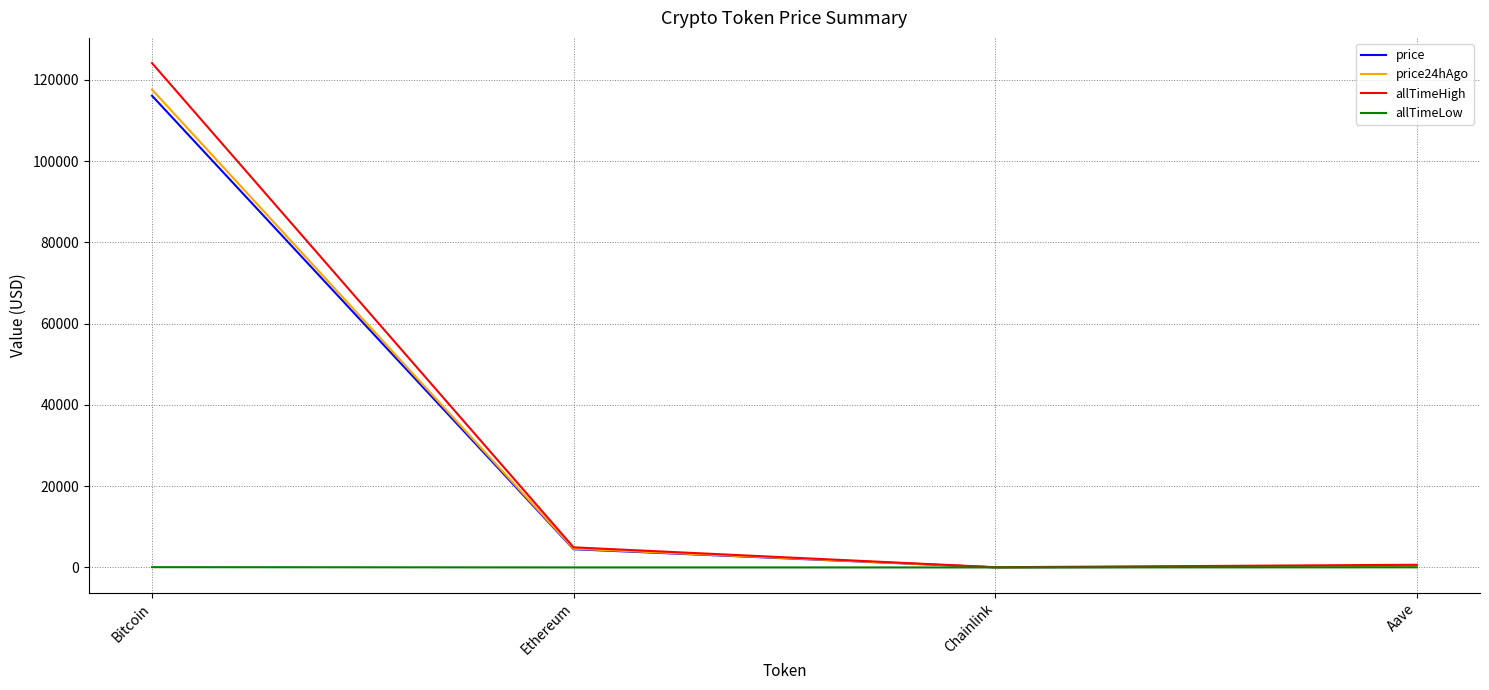

At which category is the sum across all series the highest?

Bitcoin